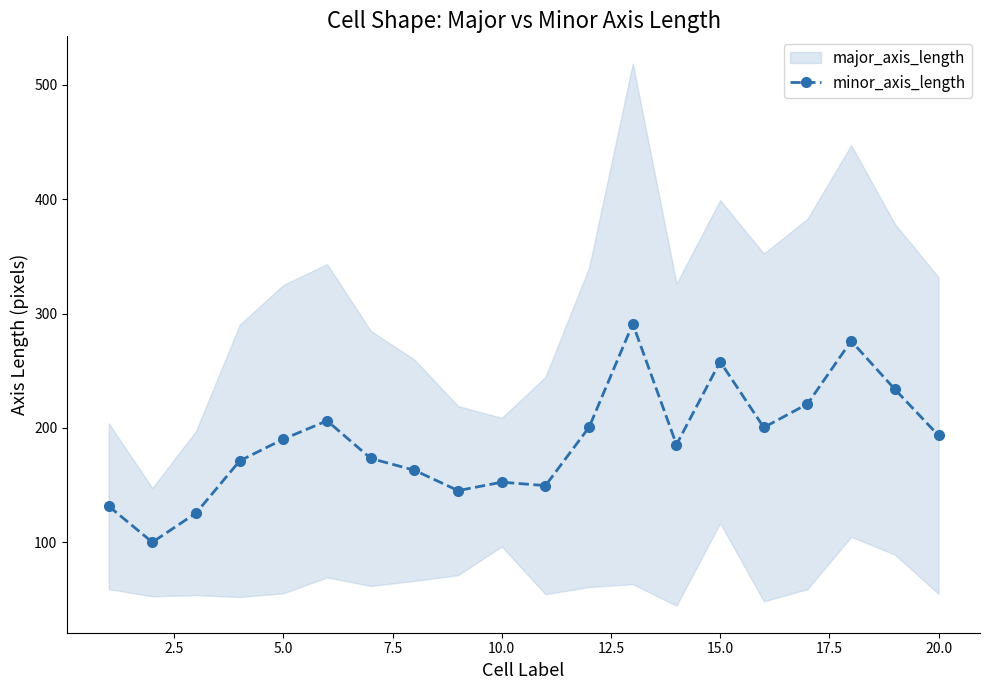

What is the maximum value for minor_axis_length?

291.0